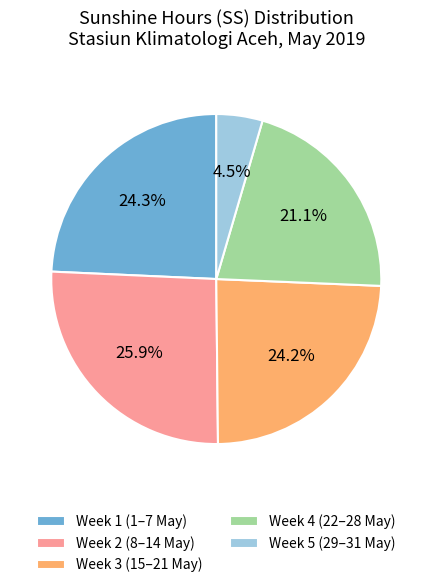

To the nearest percent, what is the difference between the largest and smallest slice percentages?

21%